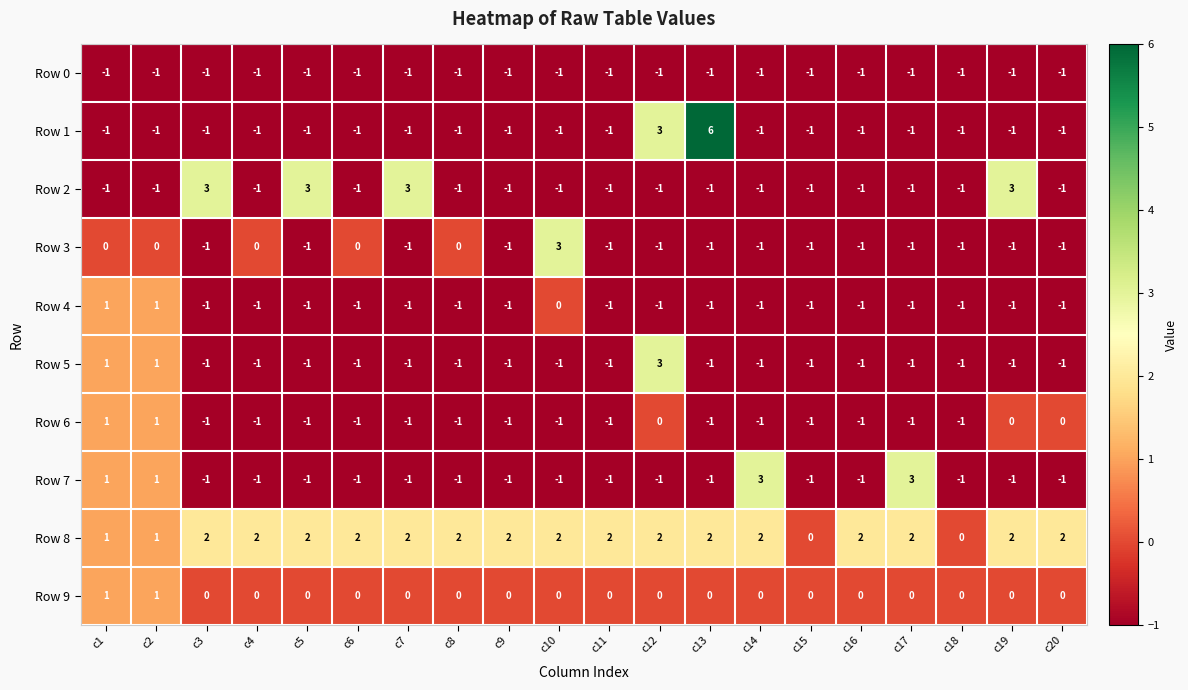

Where is Row 4 nearest to the value 0?

c10